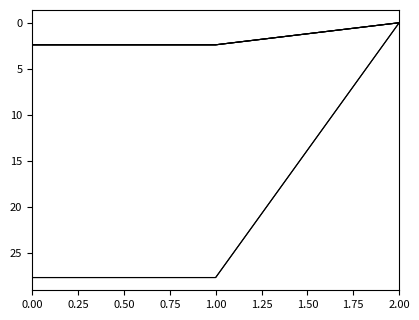

Does the chart have visible grid lines?

No